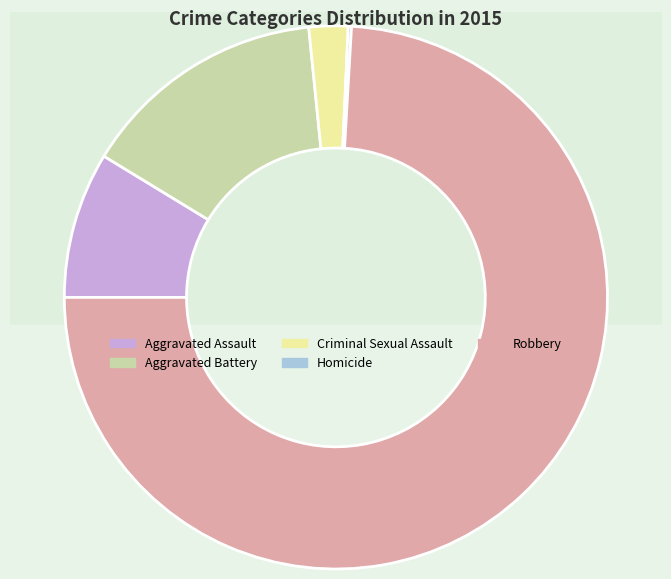

Which slice represents more than half of the pie?

Robbery